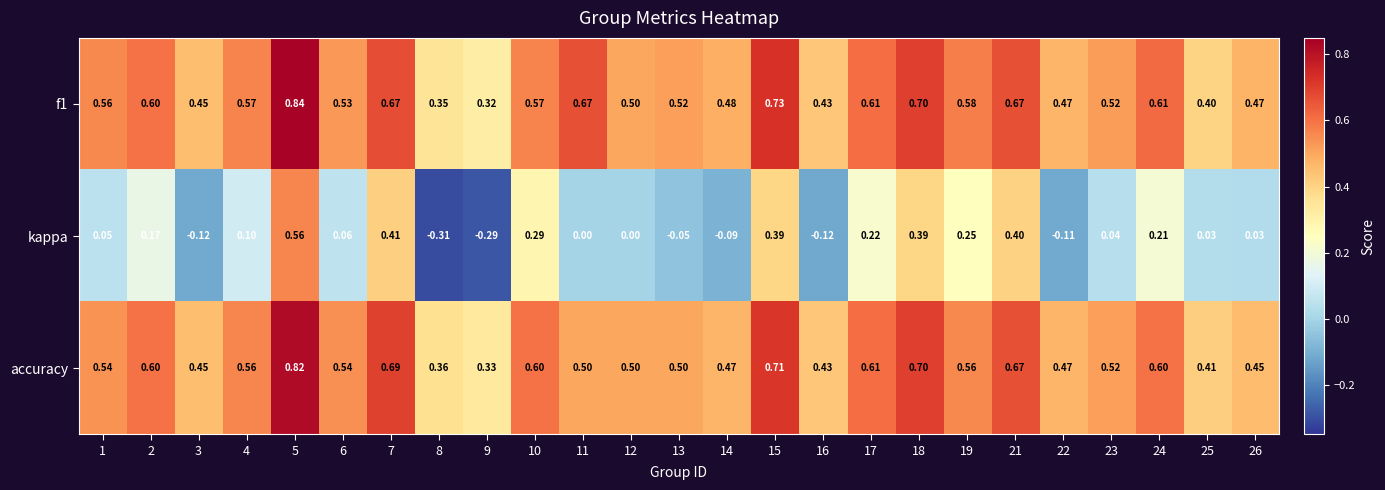

Which series changed the most between 6 and 13?

kappa